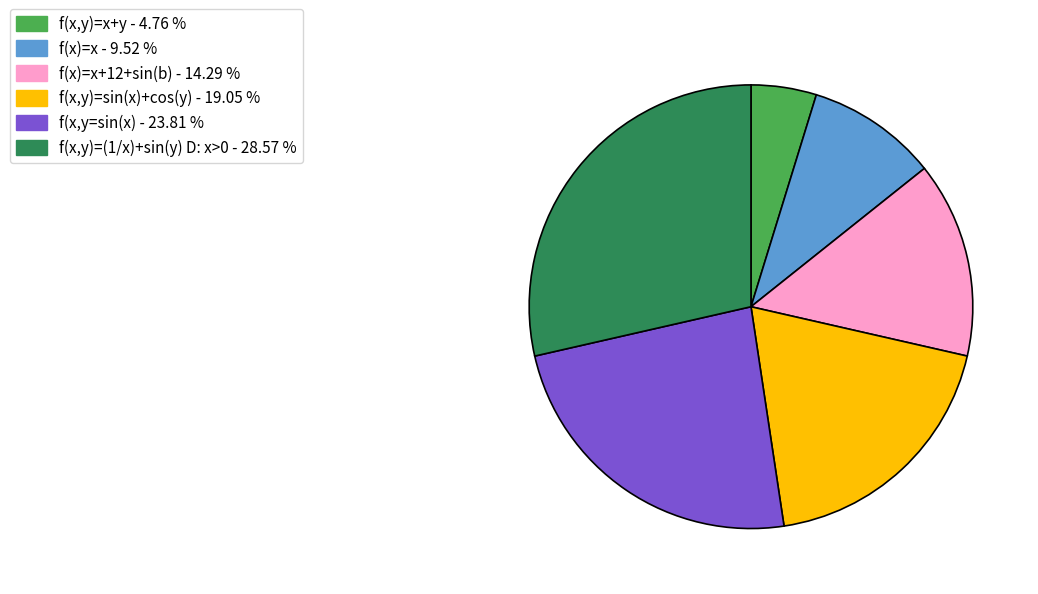

Rank the categories by value from lowest to highest.

f(x,y)=x+y - 4.76 %, f(x)=x - 9.52 %, f(x)=x+12+sin(b) - 14.29 %, f(x,y)=sin(x)+cos(y) - 19.05 %, f(x,y=sin(x) - 23.81 %, f(x,y)=(1/x)+sin(y) D: x>0 - 28.57 %